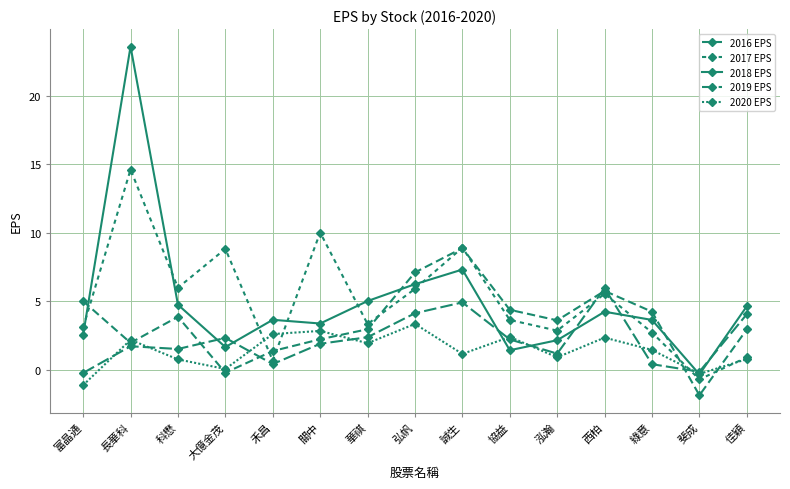

How many series are shown in this chart?

5